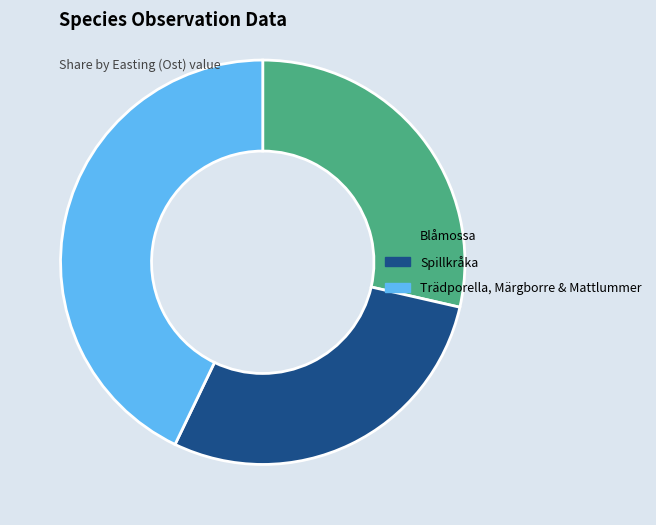

Is there any slice that represents more than half of the pie?

No